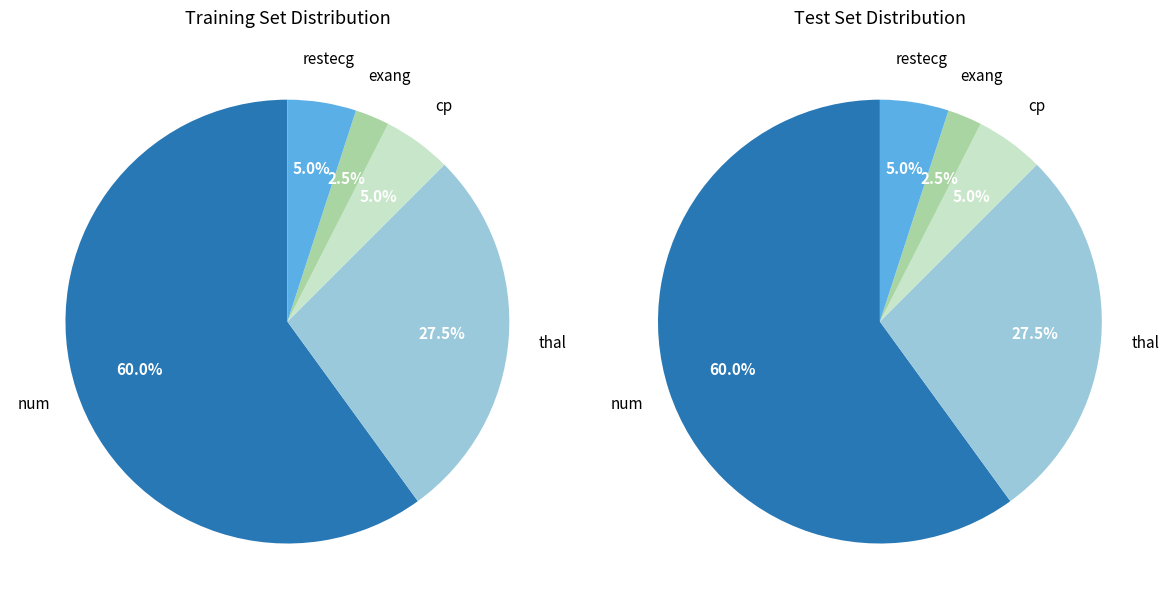

To the nearest percent, what percentage of the pie is exang?

2%